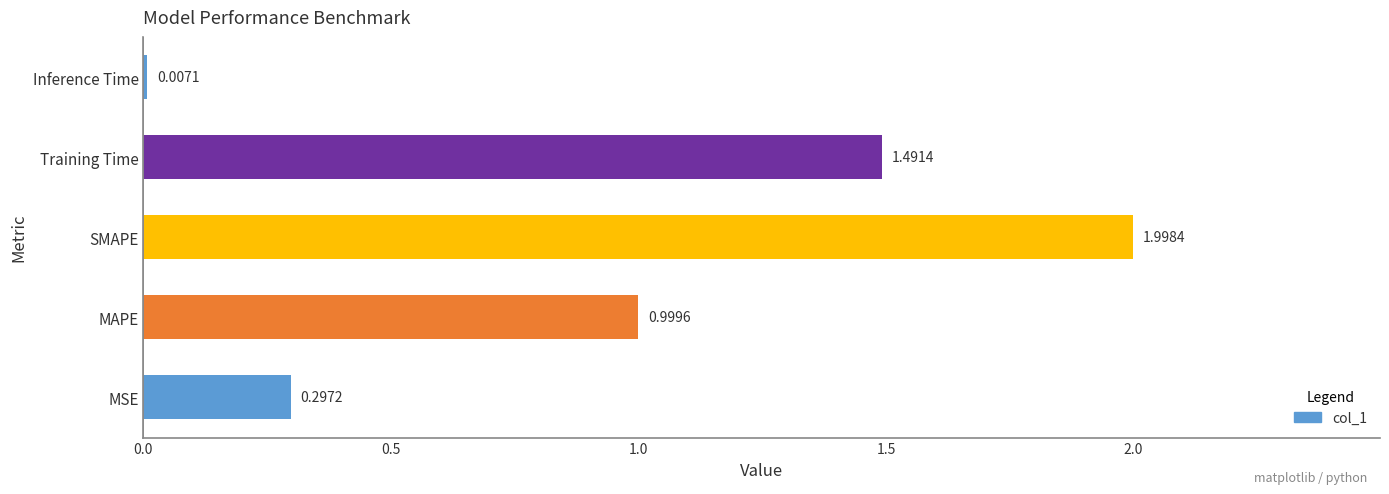

Between Training Time and SMAPE, which is larger?

SMAPE